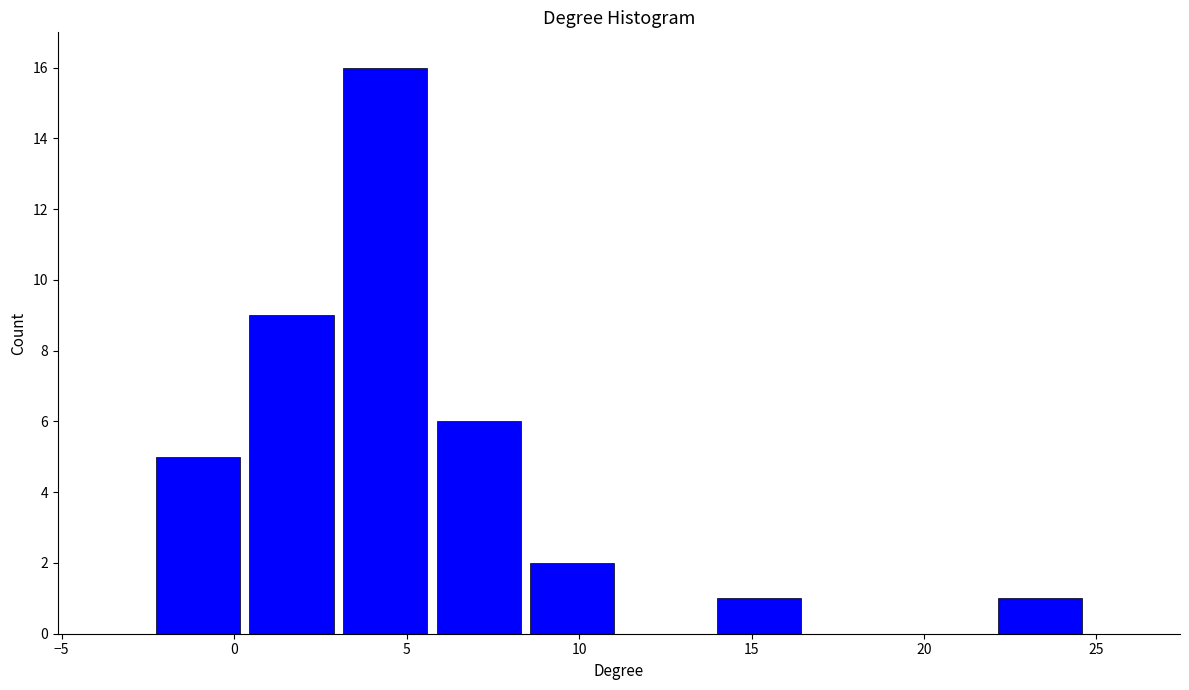

Reading left to right, list every bar in this chart as the range it spans on the x-axis followed by its height. Neither the bar edges nor the heights are printed on the chart, so give them approximately, as read against the axes.

-2.5 to 0.5: 5
0.5 to 3.0: 9
3.0 to 5.5: 16
5.5 to 8.5: 6
8.5 to 11.0: 2
11.0 to 14.0: 0
14.0 to 16.5: 1
16.5 to 19.5: 0
19.5 to 22.0: 0
22.0 to 24.5: 1